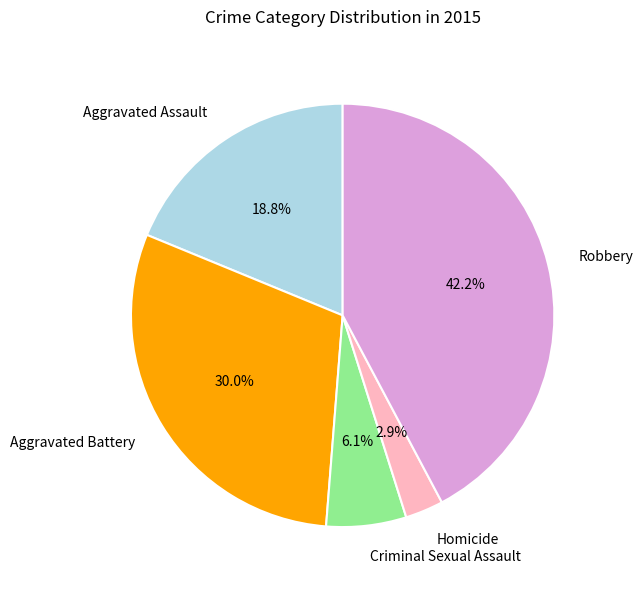

To the nearest percent, what is the difference between the Homicide and Criminal Sexual Assault slice percentages?

3%